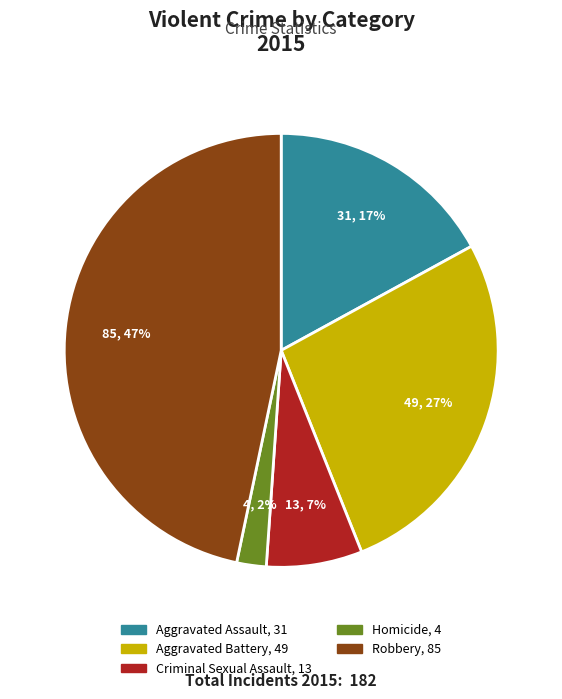

To the nearest percent, what percentage of the pie is Aggravated Battery?

27%